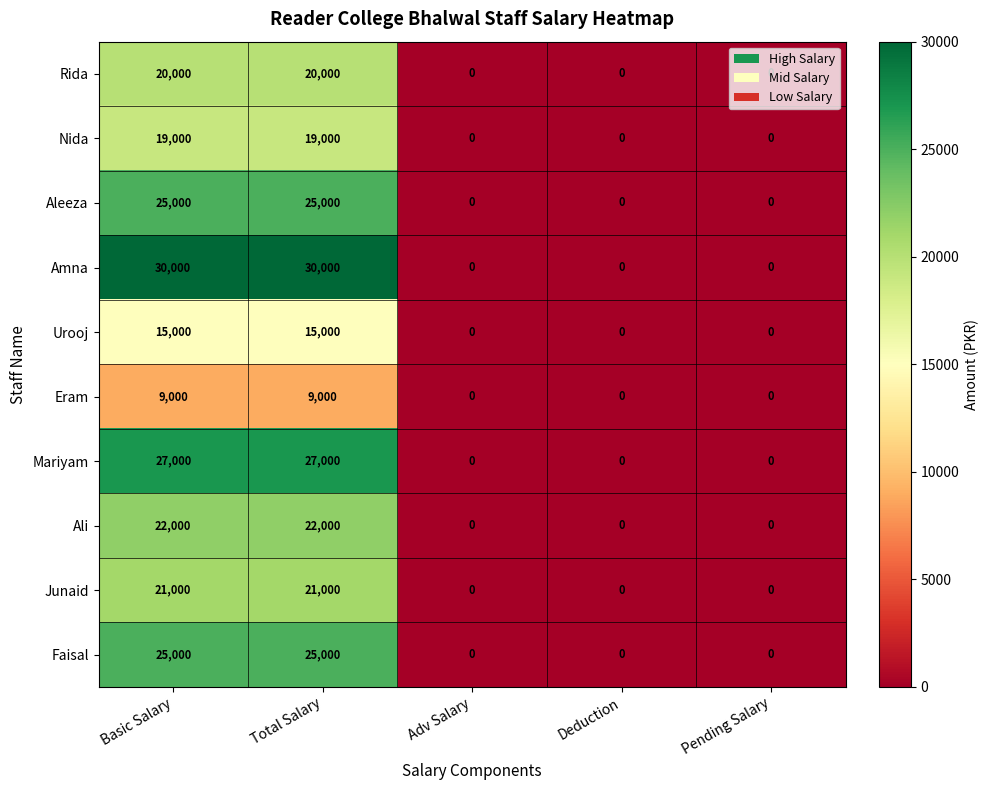

What is the sum of all Faisal values?

50000